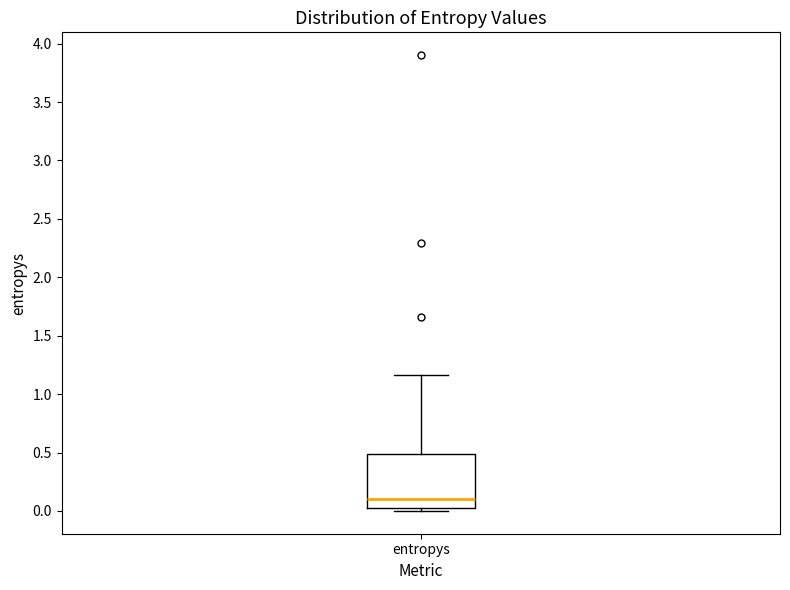

Read this box plot against the y-axis: the position of the median line, the range covered by the box, and the ends of both whiskers. The values are not printed on the chart, so give them approximately, as read against the axis.

median 0.10, box 0.05 to 0.50, whiskers 0.00 to 1.15